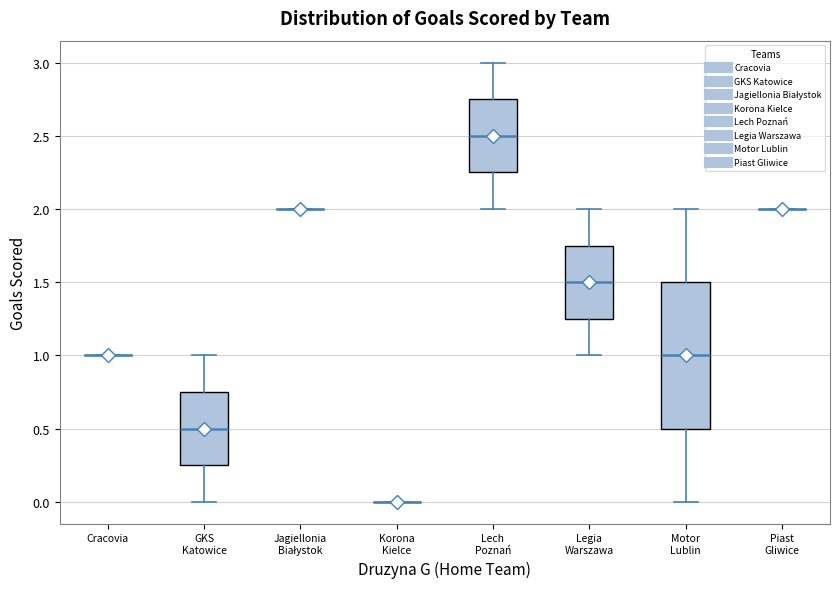

Reading left to right, read every box against the y-axis: the position of its median line, the range the box covers, and the ends of its whiskers. The values are not printed on the chart, so give them approximately, as read against the axis.

Cracovia: box collapsed to a line at 1.00, whiskers 1.00 to 1.00
GKS Katowice: median 0.50, box 0.25 to 0.75, whiskers 0.00 to 1.00
Jagiellonia Białystok: box collapsed to a line at 2.00, whiskers 2.00 to 2.00
Korona Kielce: box collapsed to a line at 0.00, whiskers 0.00 to 0.00
Lech Poznań: median 2.50, box 2.25 to 2.75, whiskers 2.00 to 3.00
Legia Warszawa: median 1.50, box 1.25 to 1.75, whiskers 1.00 to 2.00
Motor Lublin: median 1.00, box 0.50 to 1.50, whiskers 0.00 to 2.00
Piast Gliwice: box collapsed to a line at 2.00, whiskers 2.00 to 2.00